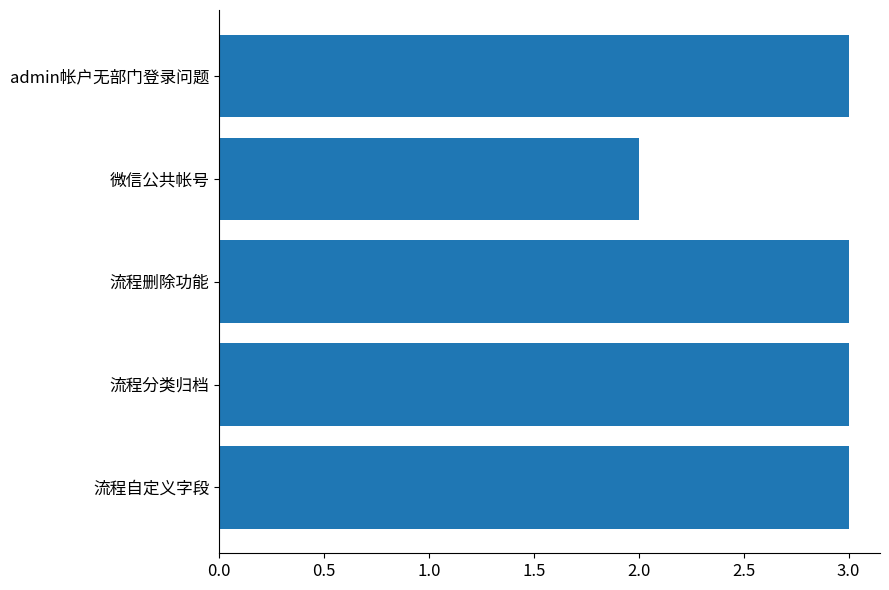

The value at 流程分类归档 is 3. True or false?

True